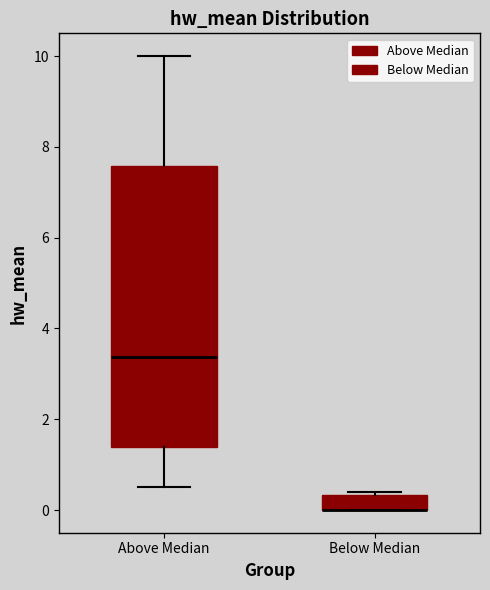

Reading left to right, transcribe this box plot: for each box, give where its median line is, the range the box spans, and where its two whiskers end, as read against the y-axis. The values are not printed on the chart, so give them approximately, as read against the axis.

Above Median: median 3.4, box 1.4 to 7.6, whiskers 0.6 to 10.0
Below Median: median 0.0 (drawn on the box's lower edge), box 0.0 to 0.4, whiskers 0.0 to 0.4 (just above the box's upper edge)